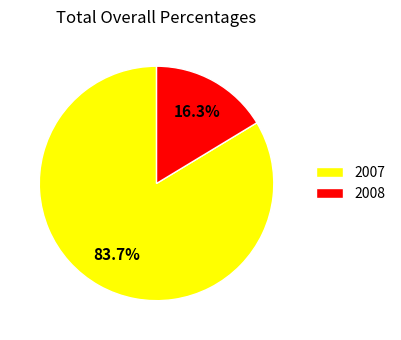

Is there a majority slice in this chart?

Yes